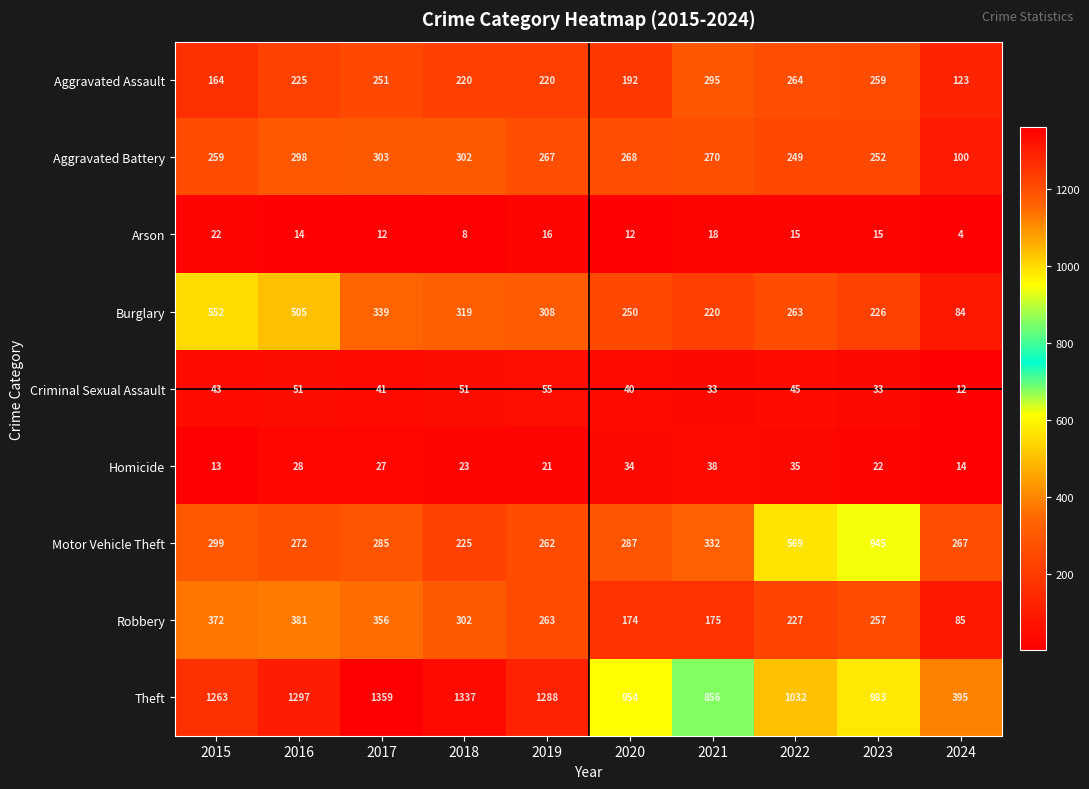

Between 2015 and 2018, which series saw the biggest shift?

Burglary